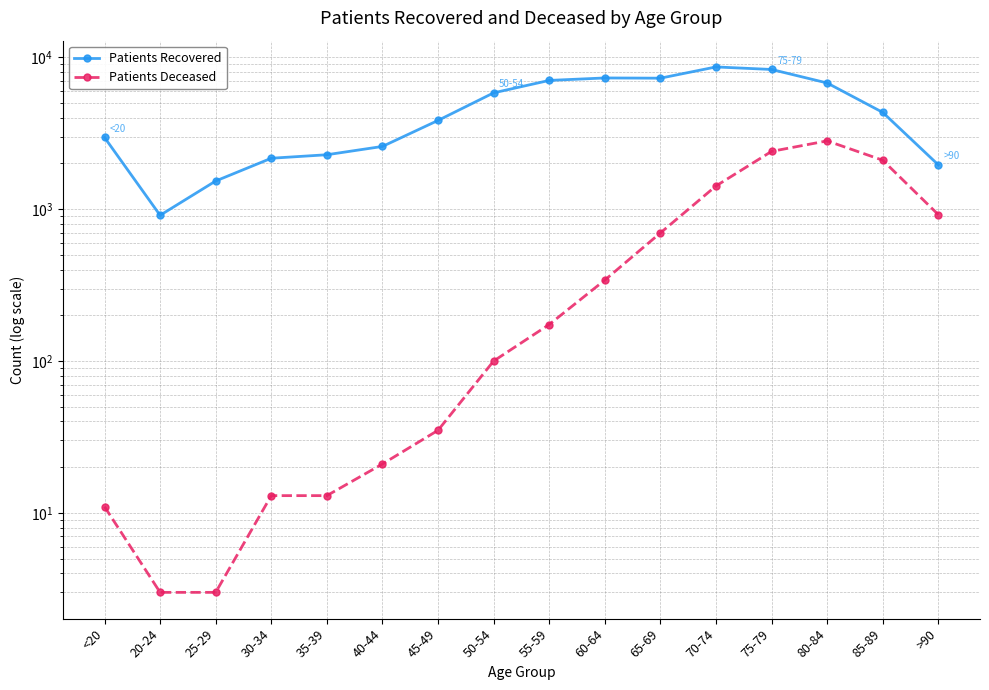

In Patients Recovered, how many points are higher than both neighbors (excluding endpoints)?

2